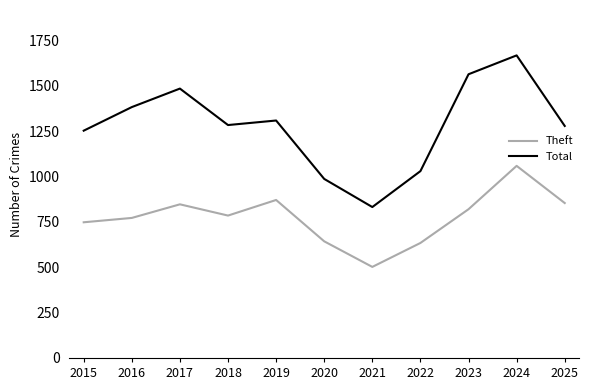

At which category is the sum across all series the highest?

2024